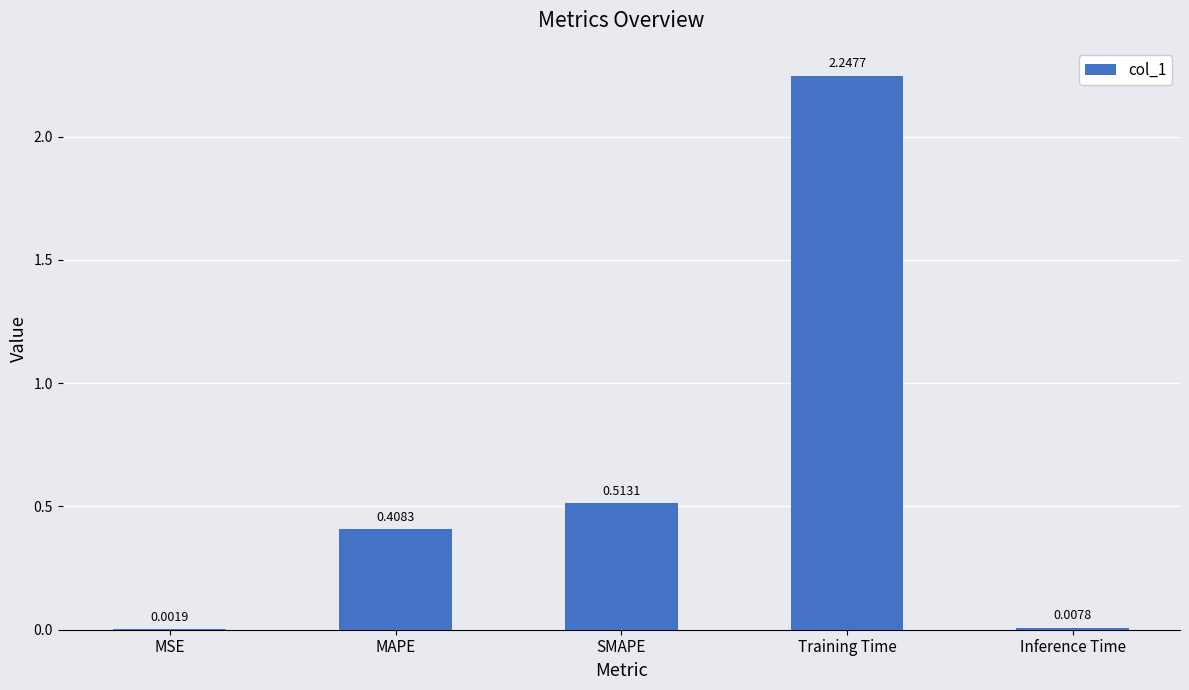

At which category does the chart reach its peak across all series?

Training Time